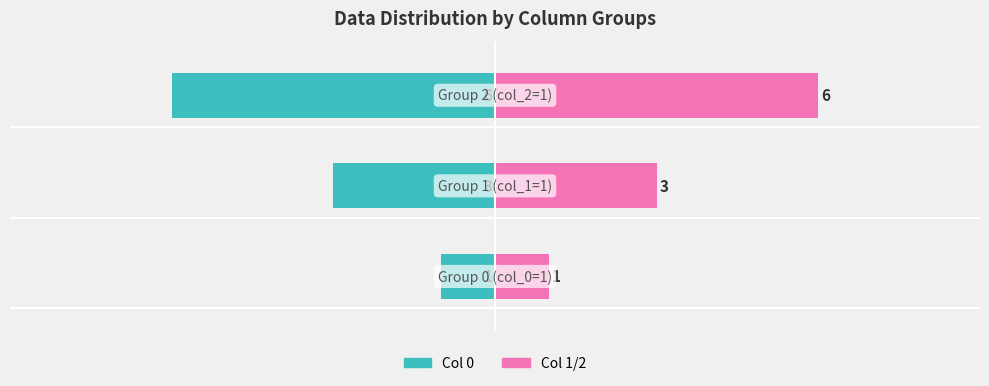

At 0, list the series in order from smallest to largest.

Series 0 (Left), Series 1 (Right)